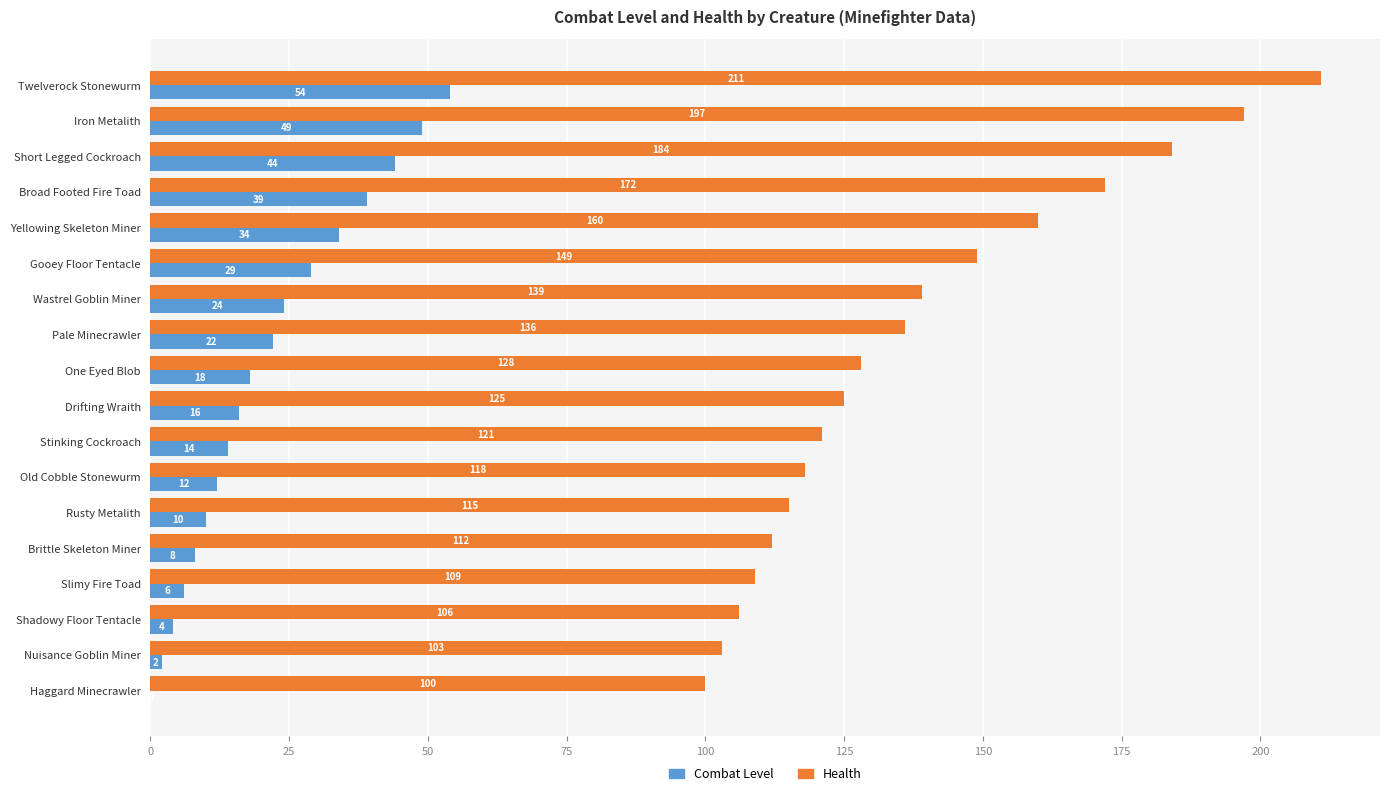

Which category has the highest value across all series?

Twelverock Stonewurm